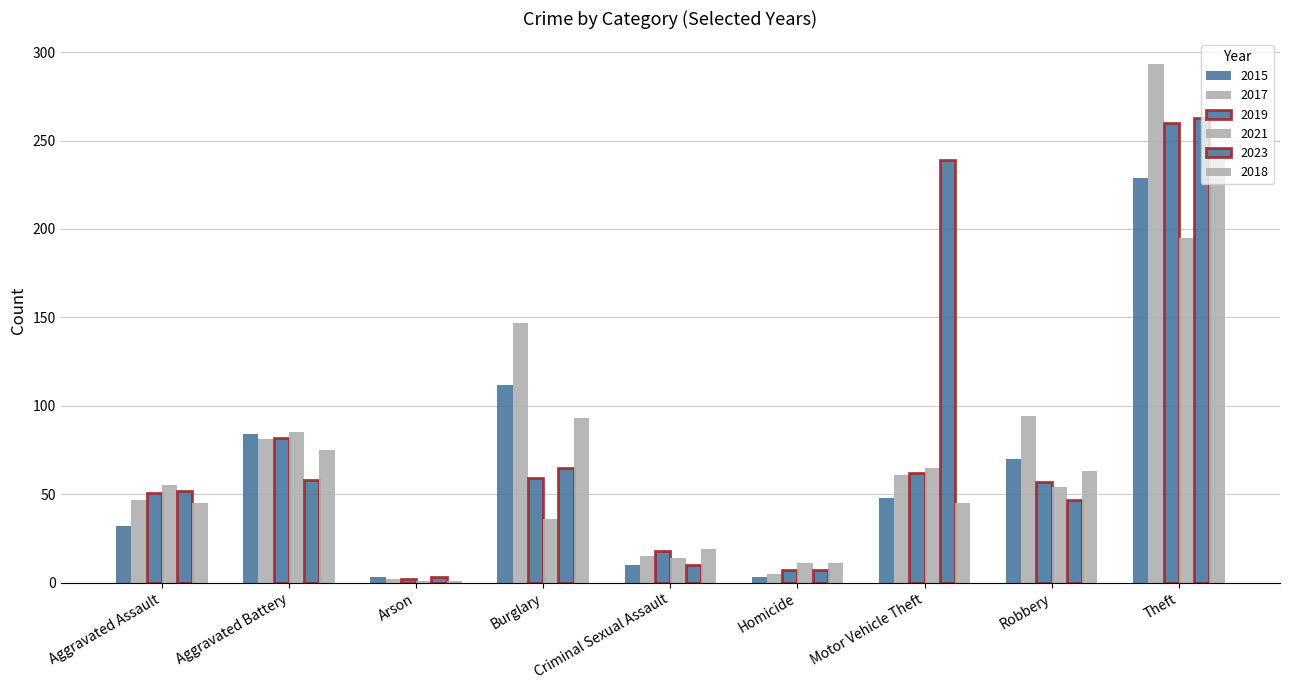

How many bars are there in each group?

6